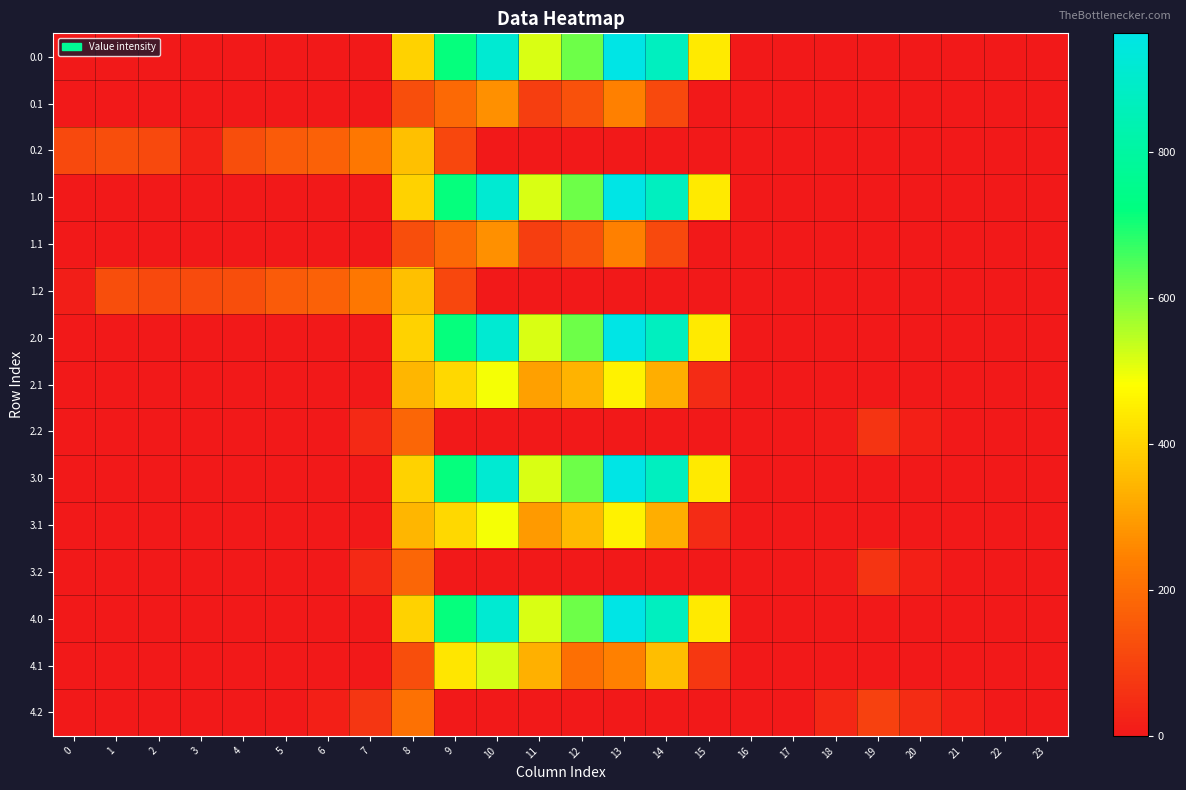

Reading left to right, transcribe all the data shown in this chart.

0.0: 0=0.0	1=0.0	2=0.0	3=0.0	4=0.0	5=0.0	6=0.0	7=0.0	8=395.3	9=716.9	10=916.2	11=516.0	12=619.4	13=962.7	14=870.3	15=443.0	16=0.0	17=0.0	18=0.0	19=0.0	20=0.0	21=0.0	22=0.0	23=0.0
0.1: 0=0.0	1=0.0	2=0.0	3=0.0	4=0.0	5=0.0	6=0.0	7=0.0	8=125.2	9=191.1	10=274.1	11=87.0	12=134.6	13=241.5	14=113.7	15=0.0	16=0.0	17=0.0	18=0.0	19=0.0	20=0.0	21=0.0	22=0.0	23=0.0
0.2: 0=112.9	1=127.3	2=114.5	3=20.1	4=125.6	5=155.0	6=171.2	7=223.4	8=364.7	9=111.5	10=0.0	11=0.0	12=0.0	13=0.0	14=0.0	15=0.0	16=0.0	17=0.0	18=0.0	19=0.0	20=0.0	21=0.0	22=0.0	23=0.0
1.0: 0=0.0	1=0.0	2=0.0	3=0.0	4=0.0	5=0.0	6=0.0	7=0.0	8=395.3	9=716.9	10=916.2	11=516.0	12=619.4	13=962.7	14=870.3	15=443.0	16=0.0	17=0.0	18=0.0	19=0.0	20=0.0	21=0.0	22=0.0	23=0.0
1.1: 0=0.0	1=0.0	2=0.0	3=0.0	4=0.0	5=0.0	6=0.0	7=0.0	8=125.2	9=191.1	10=274.1	11=87.0	12=134.6	13=241.5	14=113.7	15=0.0	16=0.0	17=0.0	18=0.0	19=0.0	20=0.0	21=0.0	22=0.0	23=0.0
1.2: 0=13.9	1=127.3	2=114.5	3=119.0	4=125.6	5=155.0	6=171.2	7=223.4	8=364.7	9=111.5	10=0.0	11=0.0	12=0.0	13=0.0	14=0.0	15=0.0	16=0.0	17=0.0	18=0.0	19=0.0	20=0.0	21=0.0	22=0.0	23=0.0
2.0: 0=0.0	1=0.0	2=0.0	3=0.0	4=0.0	5=0.0	6=0.0	7=0.0	8=395.3	9=716.9	10=916.2	11=516.0	12=619.4	13=962.7	14=870.3	15=443.0	16=0.0	17=0.0	18=0.0	19=0.0	20=0.0	21=0.0	22=0.0	23=0.0
2.1: 0=0.0	1=0.0	2=0.0	3=0.0	4=0.0	5=0.0	6=0.0	7=0.0	8=342.2	9=408.1	10=491.1	11=304.0	12=340.2	13=458.5	14=330.7	15=43.9	16=0.0	17=0.0	18=0.0	19=0.0	20=0.0	21=0.0	22=0.0	23=0.0
2.2: 0=0.0	1=0.0	2=0.0	3=0.0	4=0.0	5=0.0	6=0.0	7=40.4	8=181.7	9=0.0	10=0.0	11=0.0	12=0.0	13=0.0	14=0.0	15=0.0	16=0.0	17=0.0	18=7.0	19=66.0	20=17.8	21=0.0	22=0.0	23=0.0
3.0: 0=0.0	1=0.0	2=0.0	3=0.0	4=0.0	5=0.0	6=0.0	7=0.0	8=395.3	9=716.9	10=916.2	11=516.0	12=619.4	13=962.7	14=870.3	15=443.0	16=0.0	17=0.0	18=0.0	19=0.0	20=0.0	21=0.0	22=0.0	23=0.0
3.1: 0=0.0	1=0.0	2=0.0	3=0.0	4=0.0	5=0.0	6=0.0	7=0.0	8=342.2	9=408.1	10=491.1	11=292.5	12=351.6	13=458.5	14=330.7	15=43.9	16=0.0	17=0.0	18=0.0	19=0.0	20=0.0	21=0.0	22=0.0	23=0.0
3.2: 0=0.0	1=0.0	2=0.0	3=0.0	4=0.0	5=0.0	6=0.0	7=40.4	8=181.7	9=0.0	10=0.0	11=0.0	12=0.0	13=0.0	14=0.0	15=0.0	16=0.0	17=0.0	18=7.0	19=66.0	20=17.8	21=0.0	22=0.0	23=0.0
4.0: 0=0.0	1=0.0	2=0.0	3=0.0	4=0.0	5=0.0	6=0.0	7=0.0	8=395.3	9=716.9	10=916.2	11=516.0	12=619.4	13=962.7	14=870.3	15=443.0	16=0.0	17=0.0	18=0.0	19=0.0	20=0.0	21=0.0	22=0.0	23=0.0
4.1: 0=0.0	1=0.0	2=0.0	3=0.0	4=0.0	5=0.0	6=0.0	7=0.0	8=125.2	9=436.1	10=519.1	11=332.0	12=205.5	13=241.5	14=358.7	15=71.9	16=0.0	17=0.0	18=0.0	19=0.0	20=0.0	21=0.0	22=0.0	23=0.0
4.2: 0=0.0	1=0.0	2=0.0	3=0.0	4=0.0	5=0.0	6=16.2	7=68.4	8=209.7	9=0.0	10=0.0	11=0.0	12=0.0	13=0.0	14=0.0	15=0.0	16=0.0	17=0.0	18=35.0	19=94.0	20=45.8	21=18.6	22=0.0	23=0.0